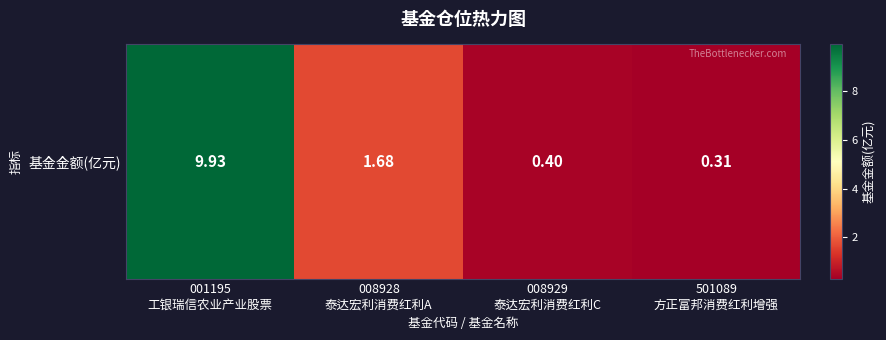

Which has a higher value, 008929
泰达宏利消费红利C or 001195
工银瑞信农业产业股票?

001195
工银瑞信农业产业股票